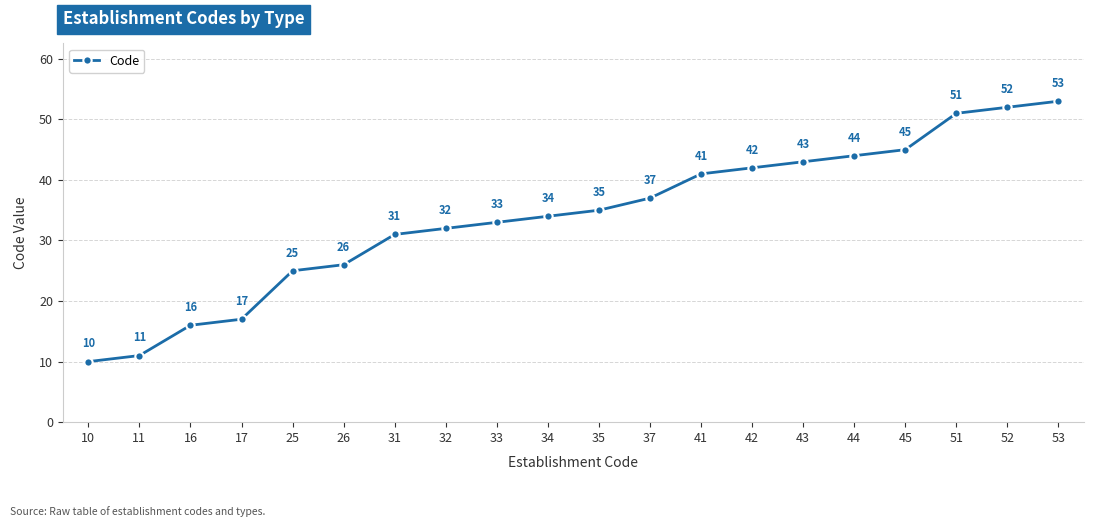

List the labels in order of value, largest first.

53, 52, 51, 45, 44, 43, 42, 41, 37, 35, 34, 33, 32, 31, 26, 25, 17, 16, 11, 10